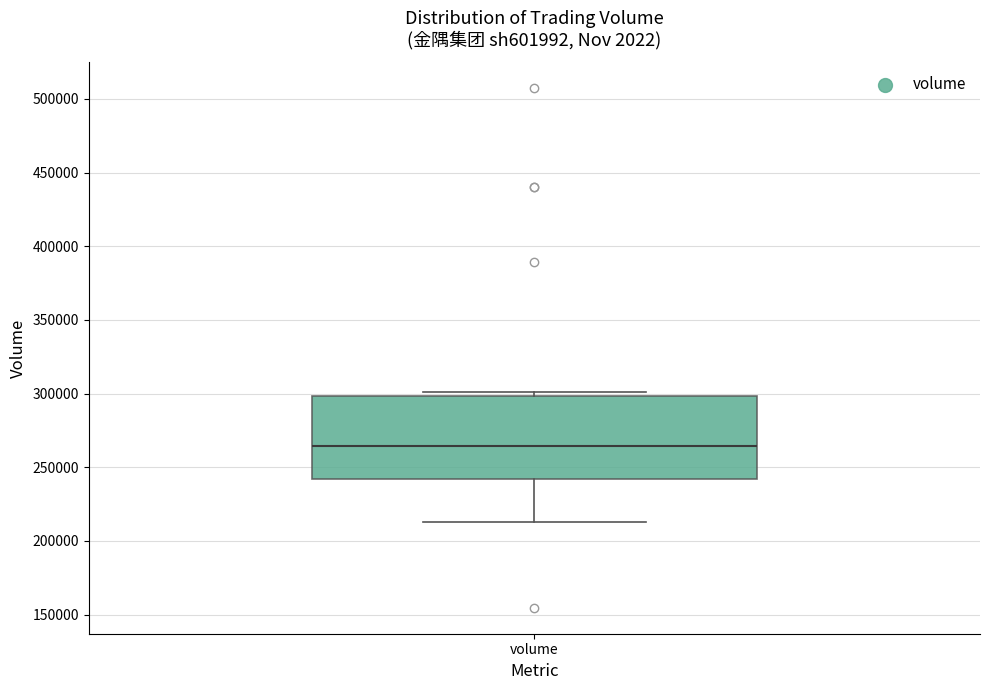

Where is the upper edge of the box for volume on the y-axis? The values are not printed on the chart, so give them approximately, as read against the axis.

300000